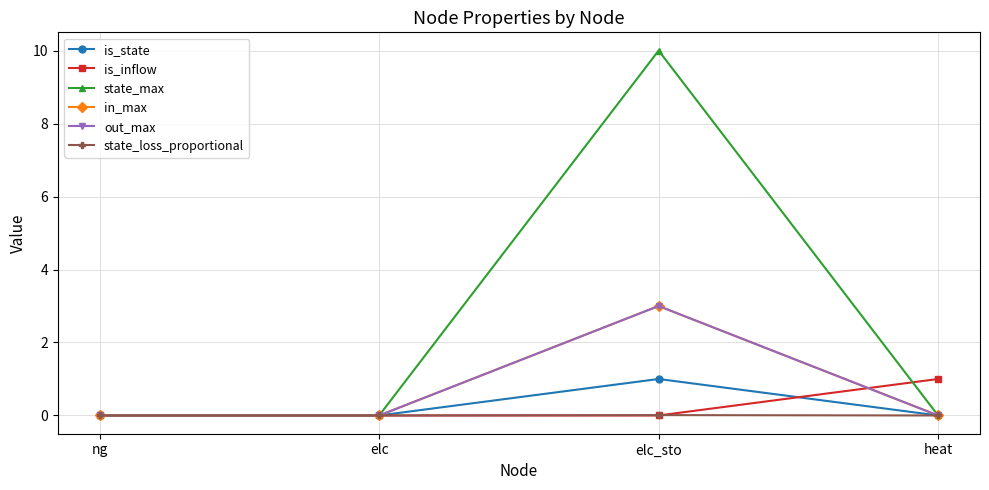

Does the chart have visible grid lines?

Yes